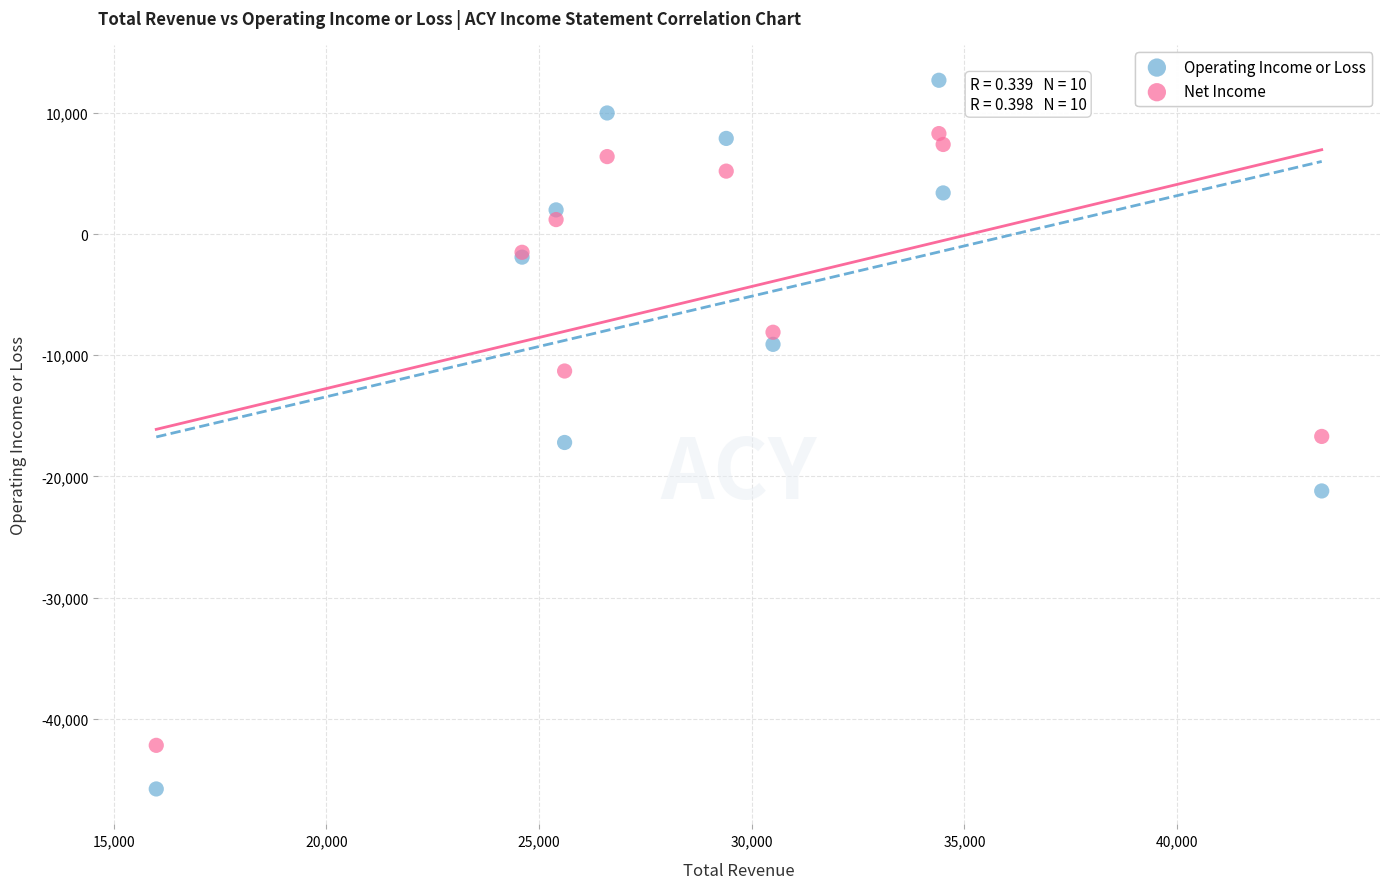

Which series contains the highest Y value?

Operating Income or Loss